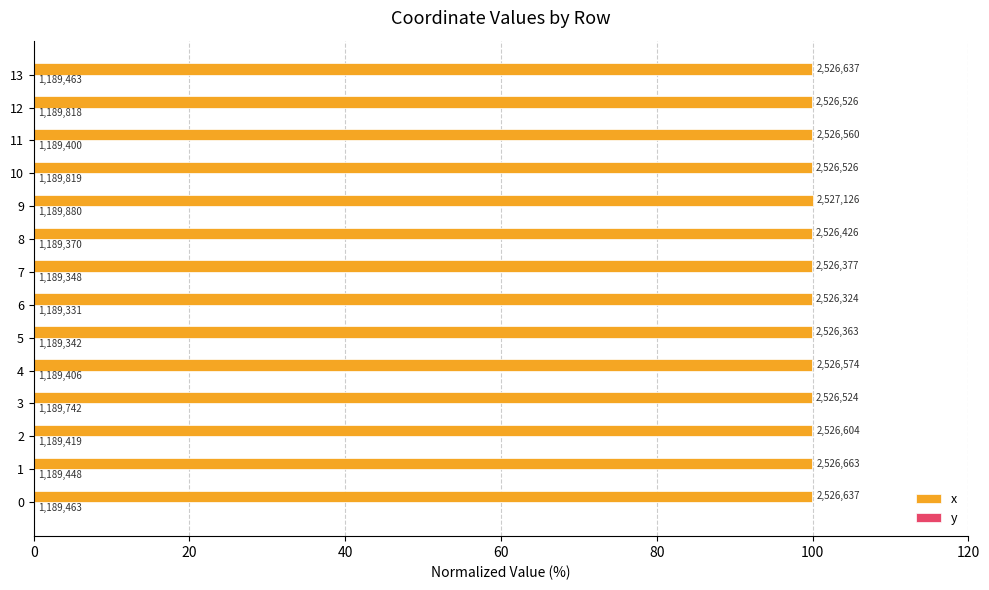

What is the label of the 8th bar from the left?

7